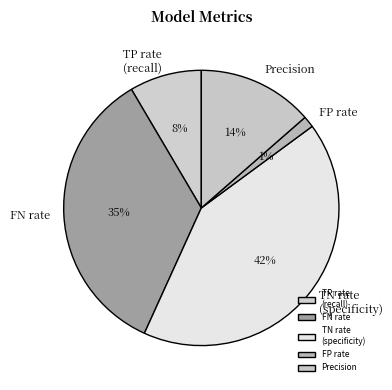

Do FN rate and Precision together represent more than half of the pie?

No